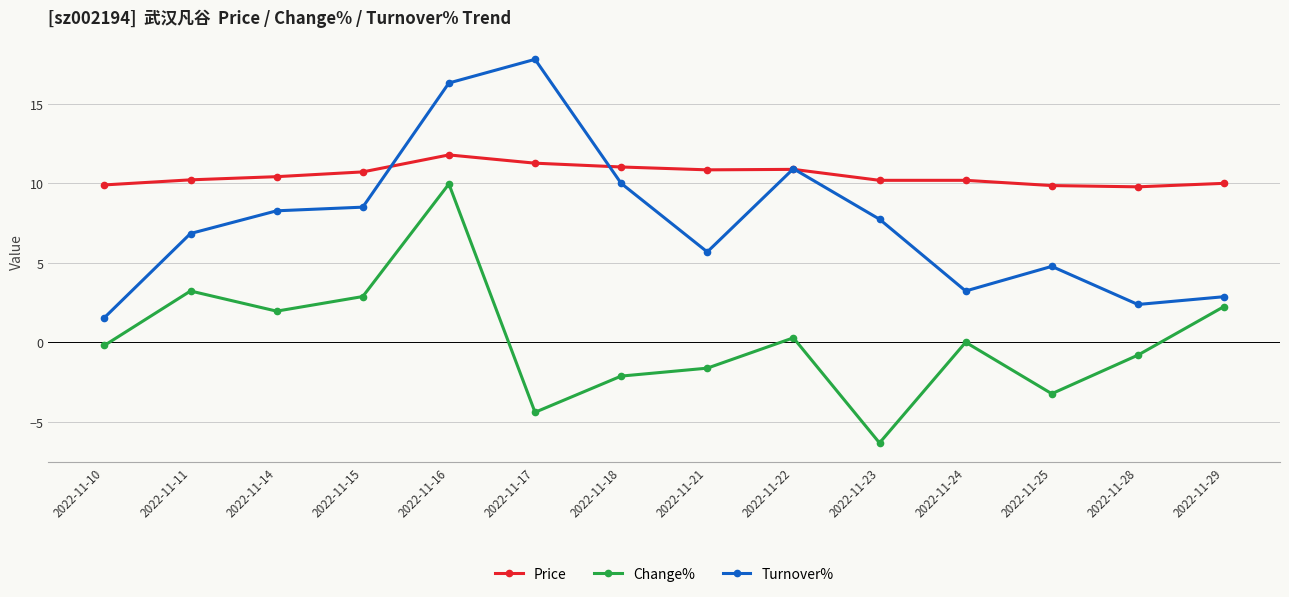

What is the value of the Price point at the 10th from the left?

10.2